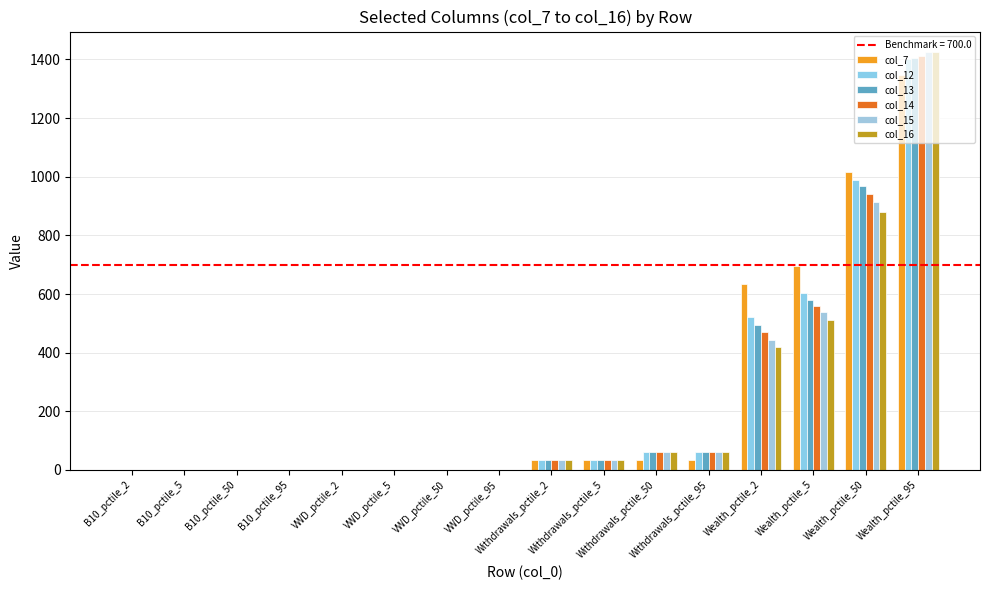

List the series in order of their overall mean, lowest first.

col_16, col_15, col_14, col_13, col_12, col_7